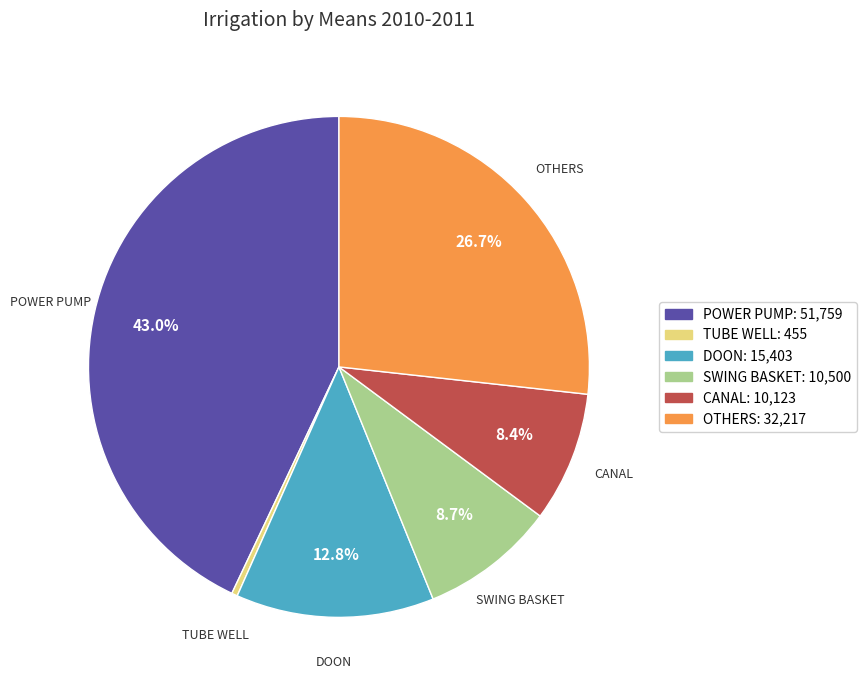

Between DOON: 15,403 and TUBE WELL: 455, which is larger?

DOON: 15,403